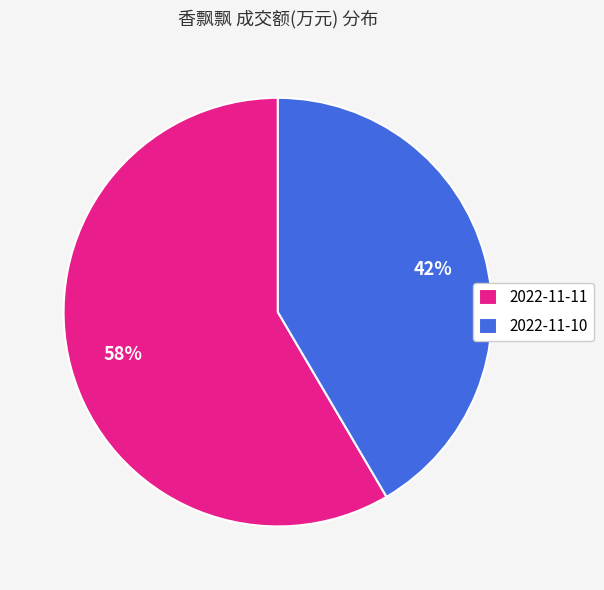

Combined, do 2022-11-11 and 2022-11-10 account for over 50%?

Yes